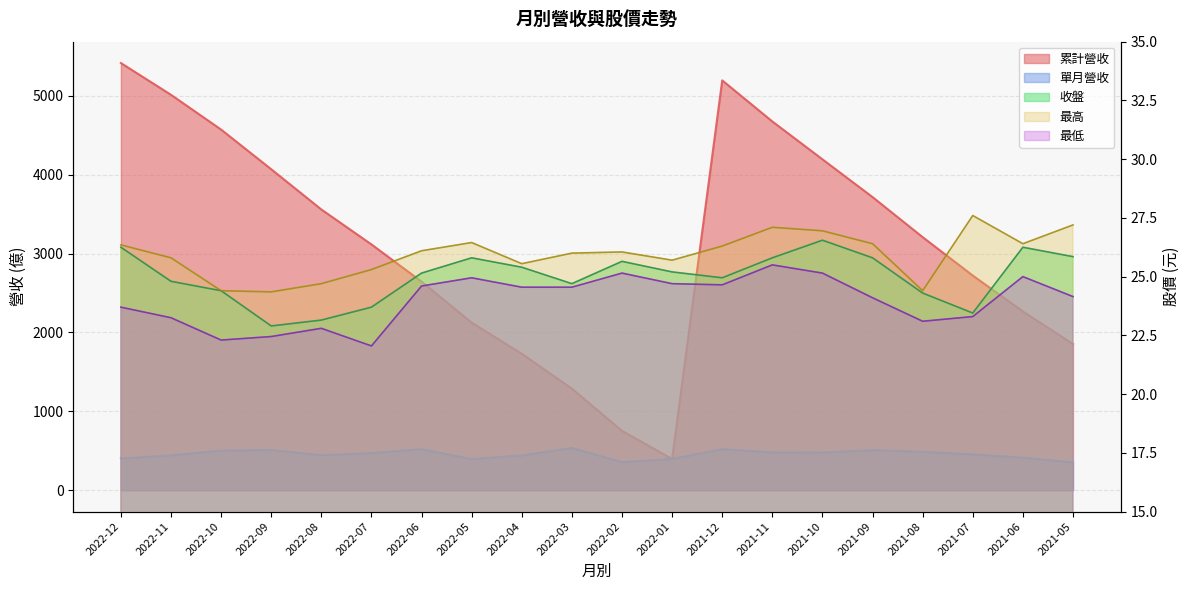

What is the spread (max minus min) of values at 2021-11?

4650.5